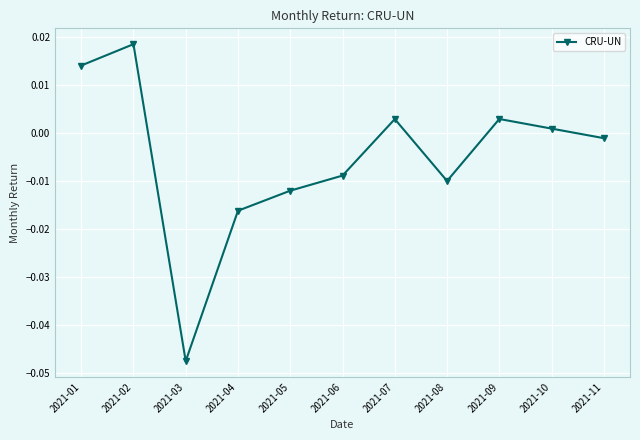

At which category does the chart reach its peak across all series?

2021-02